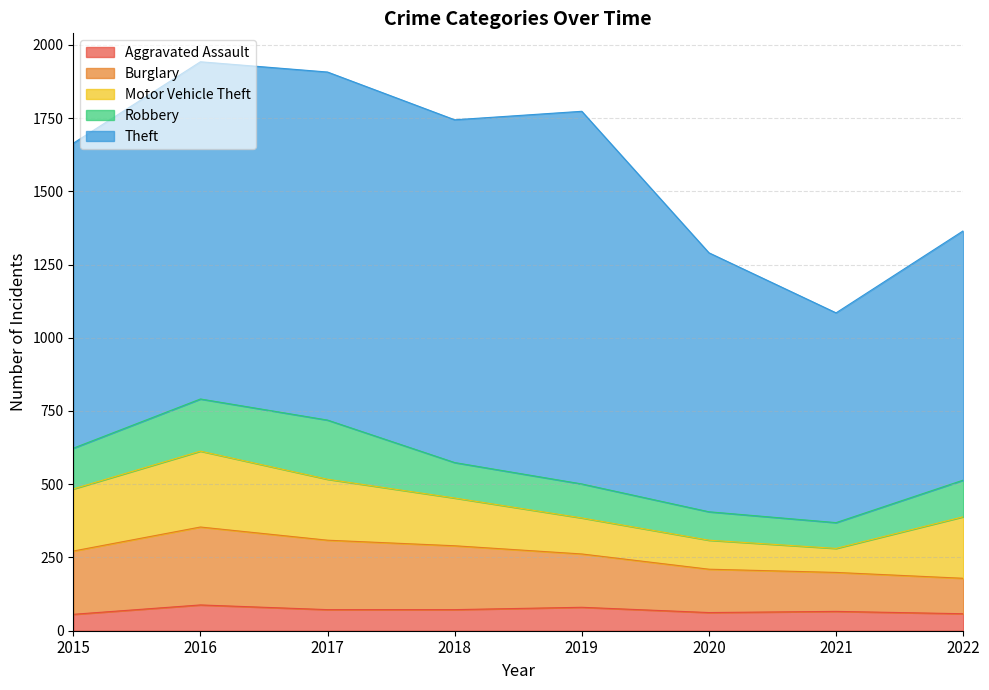

Rank the series at 2018 from highest to lowest value.

Theft, Burglary, Motor Vehicle Theft, Robbery, Aggravated Assault